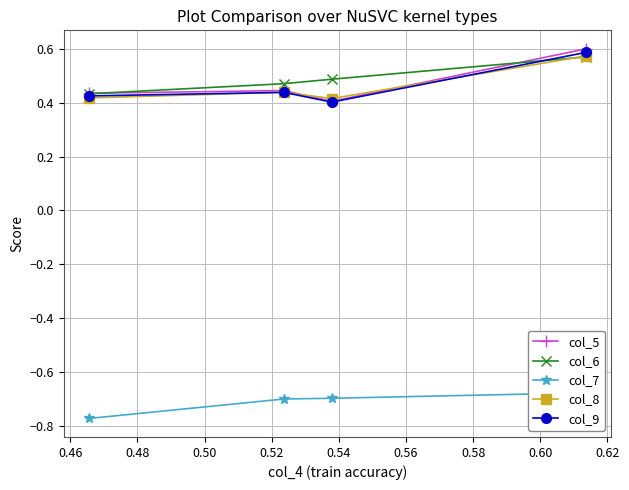

True or false: col_8 has more than 1 interior local peaks.

False